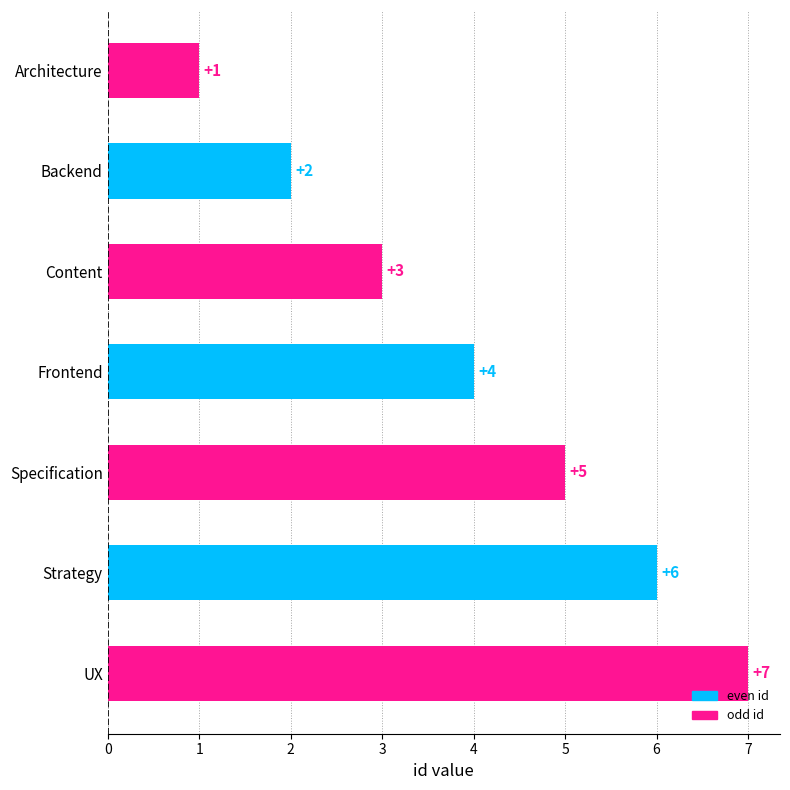

What is the ratio of the value at Frontend to the value at Specification?

0.8